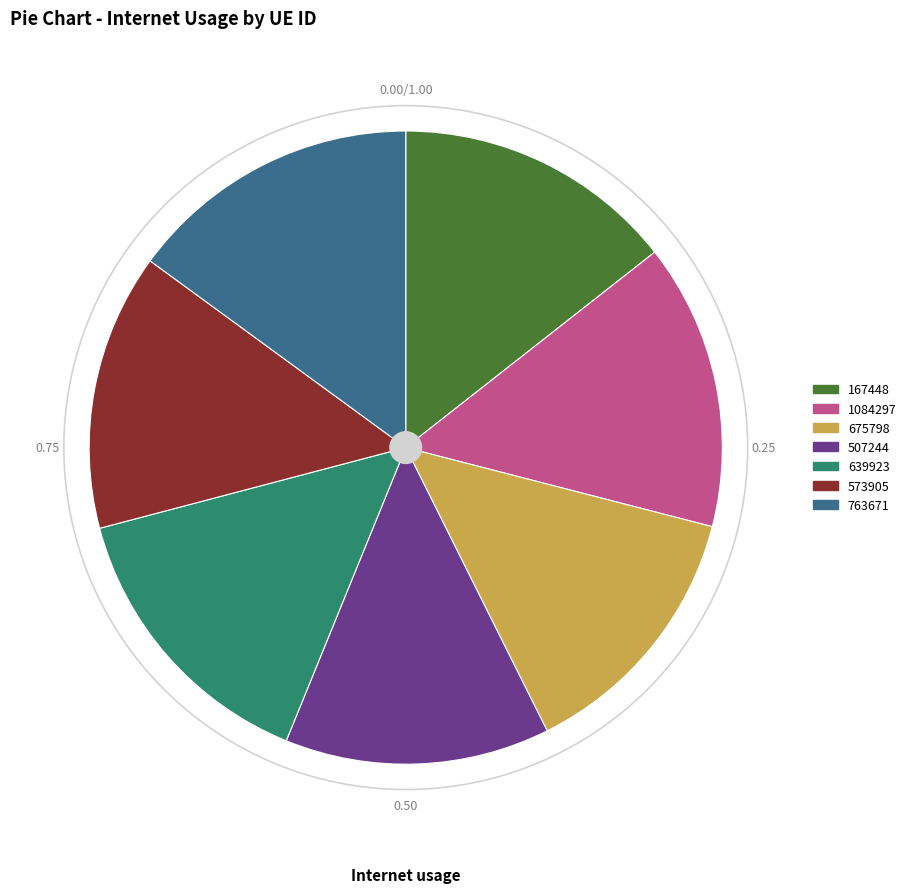

Does 1084297 account for over 50% of the chart?

No